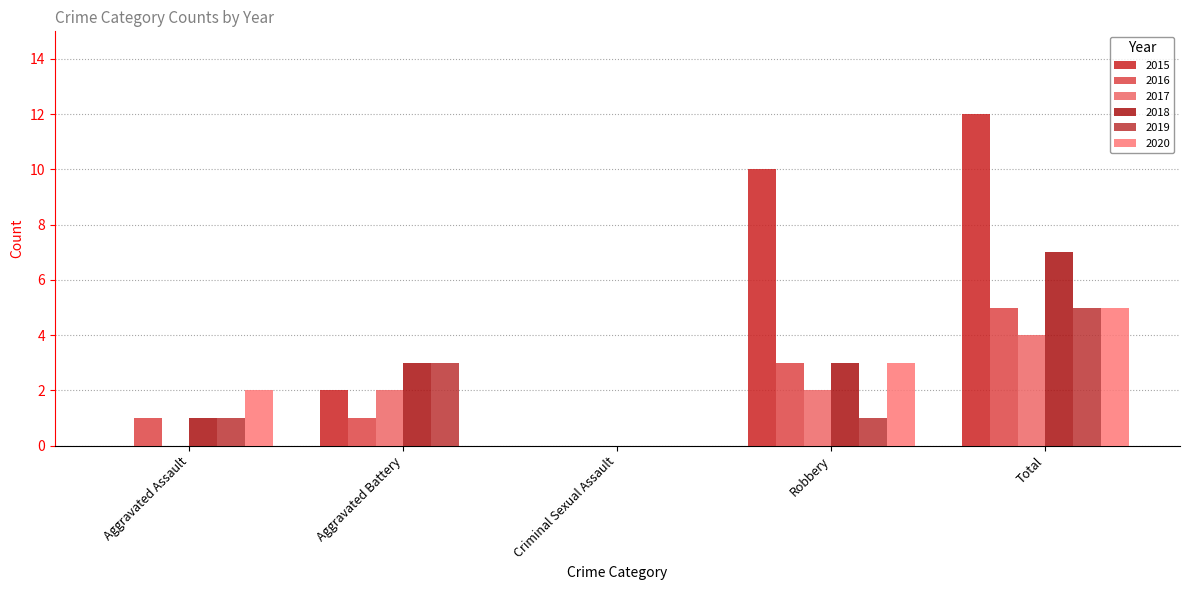

At how many categories does at least one series exceed 9?

2